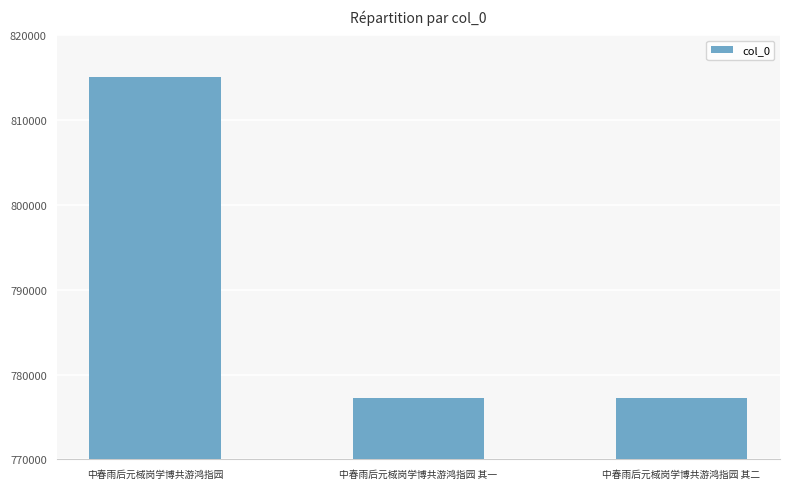

What is the difference between the maximum and minimum values?

37894